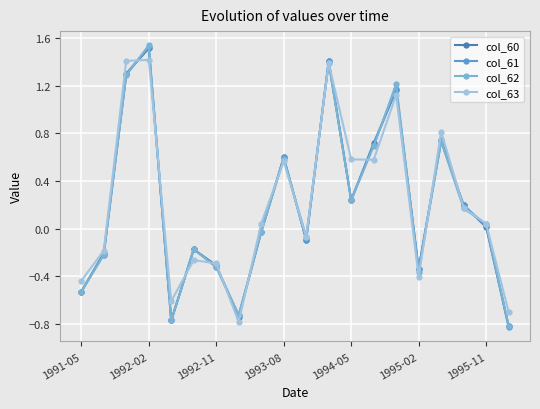

How many positive values does the col_62 series have?

10